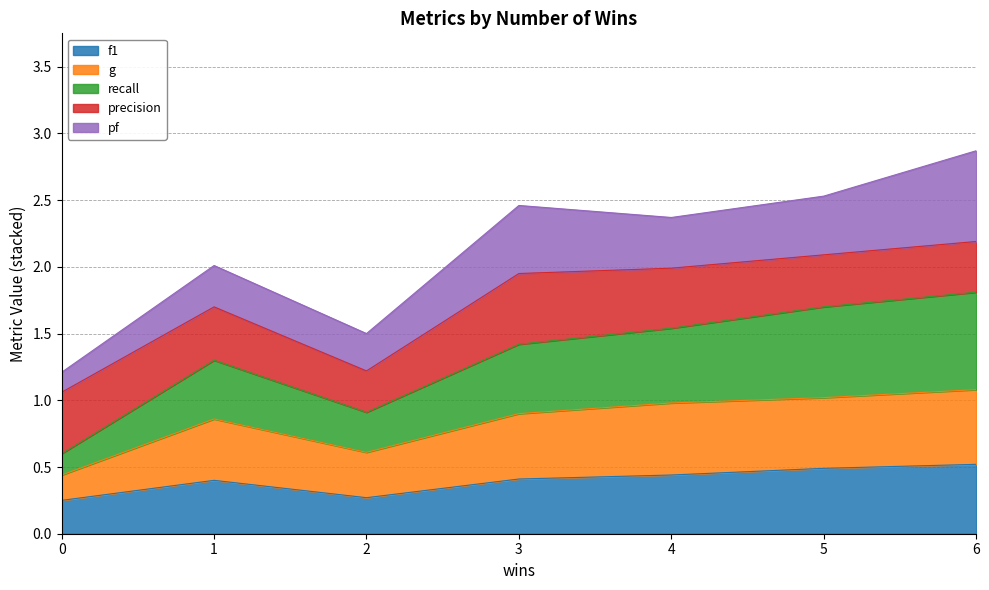

The recall series shows 1.1 at 0. True or false?

False